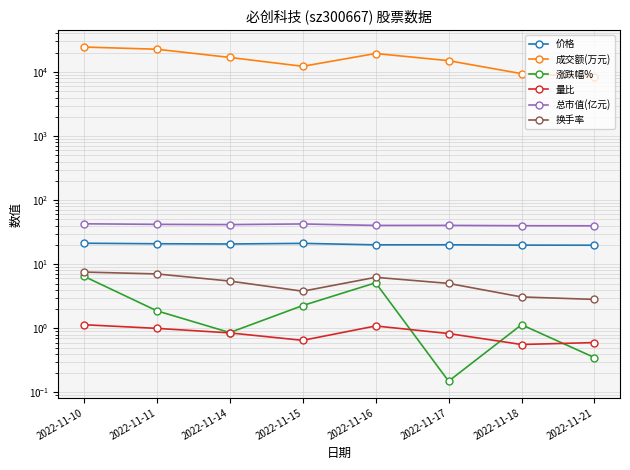

Which has a higher value, 2022-11-11 or 2022-11-10?

2022-11-10